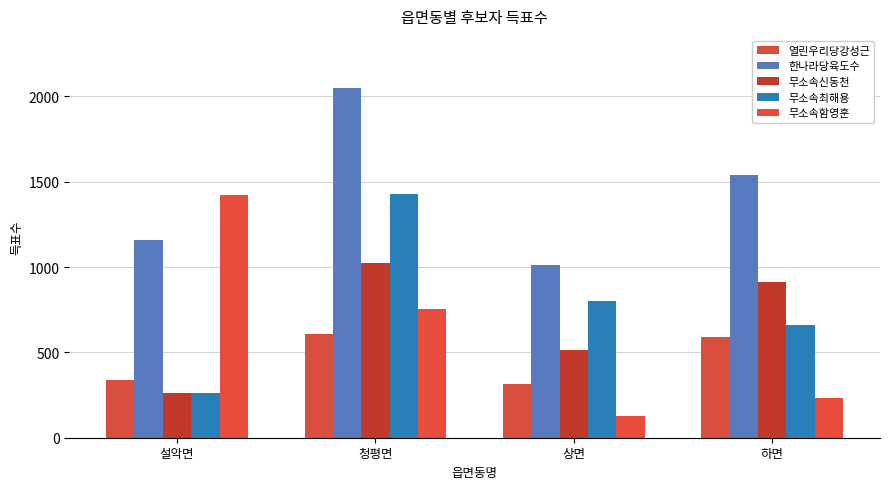

What is the label of the 2nd bar from the left?

청평면